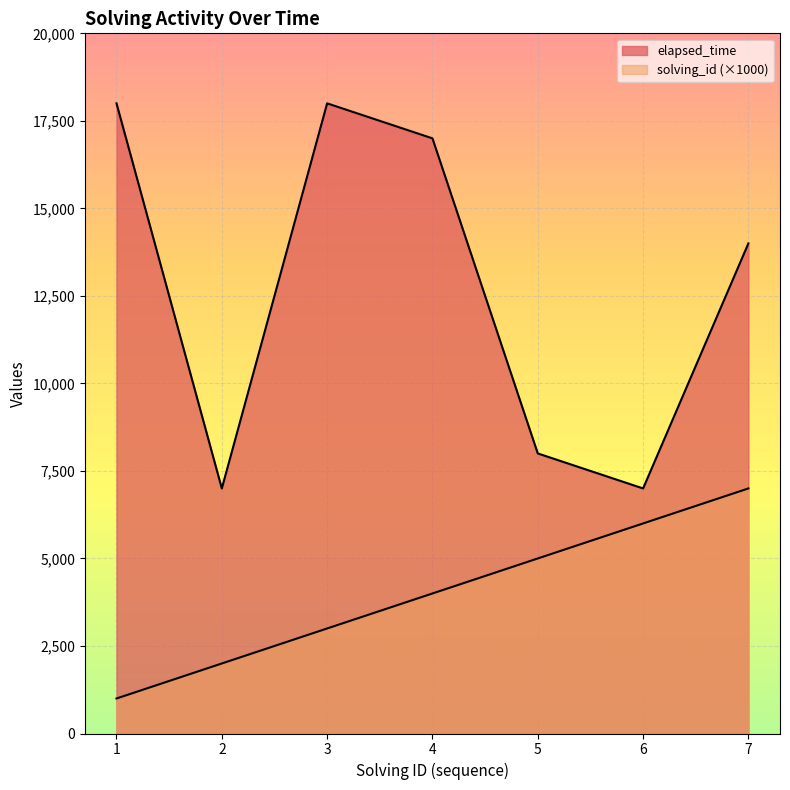

True or false: solving_id and elapsed_time intersect in this chart.

False